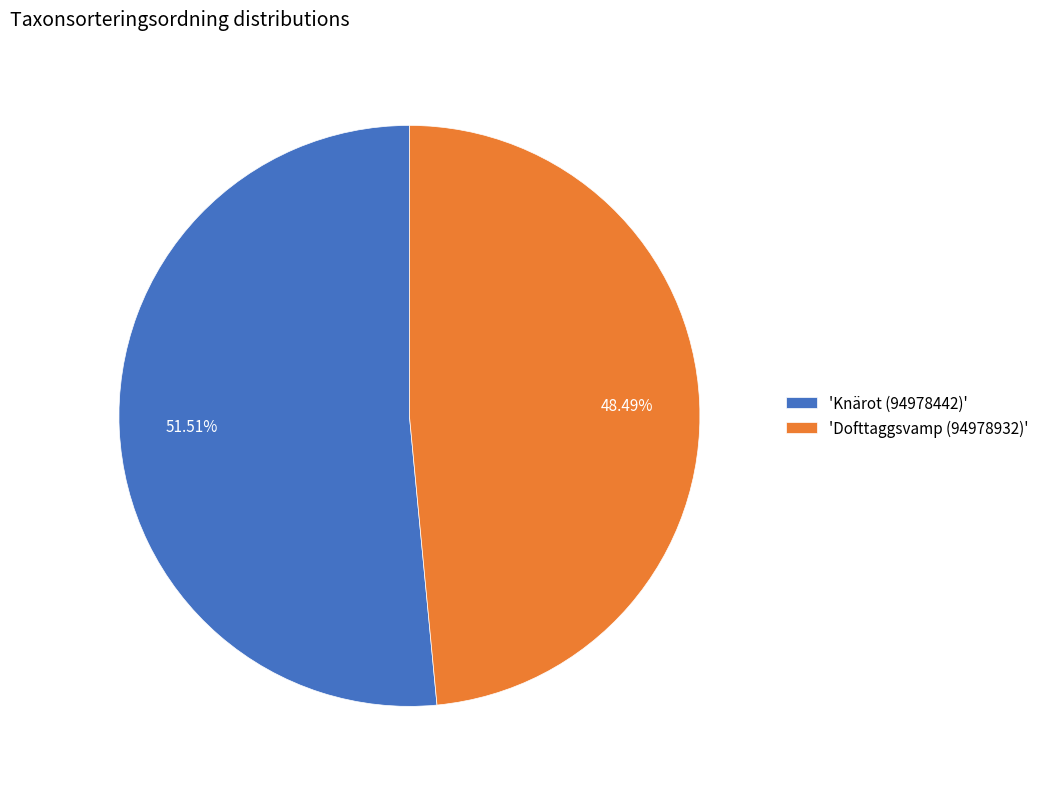

How many segments does this pie chart have?

2